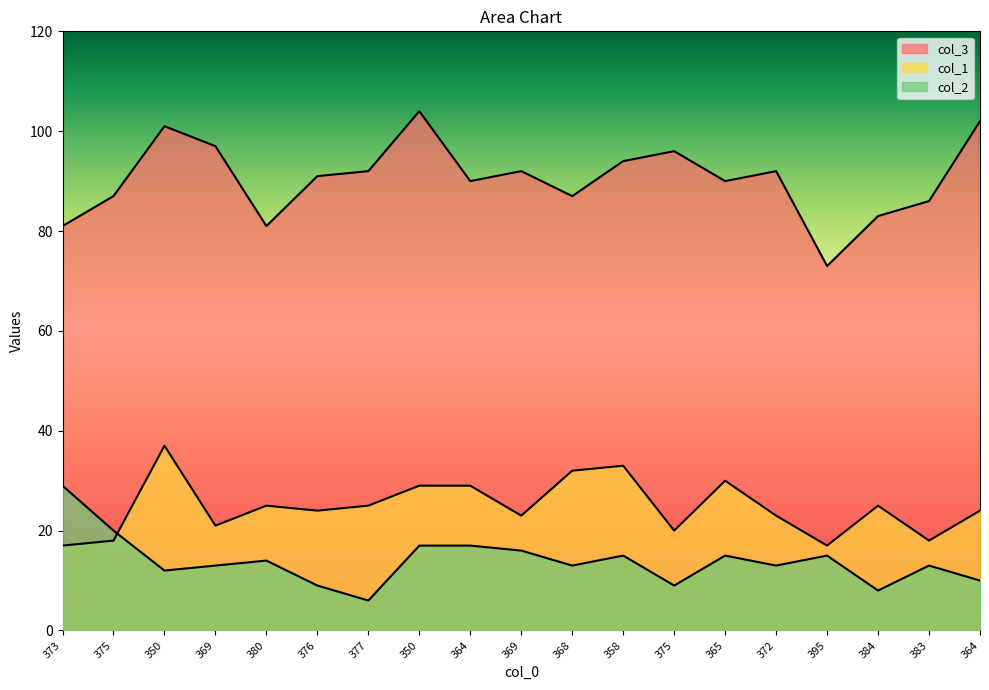

Is it true that col_1 equals 18 at 375?

True